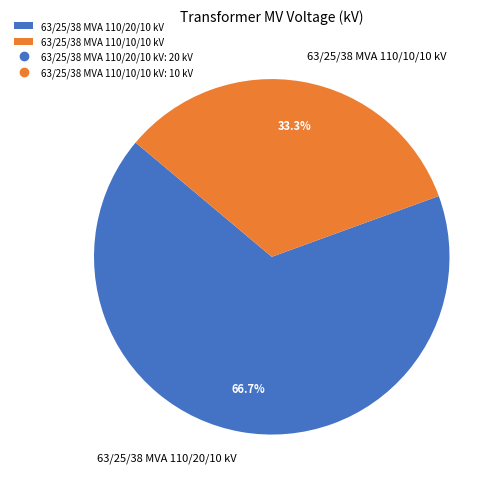

Which slice represents more than half of the pie?

63/25/38 MVA 110/20/10 kV